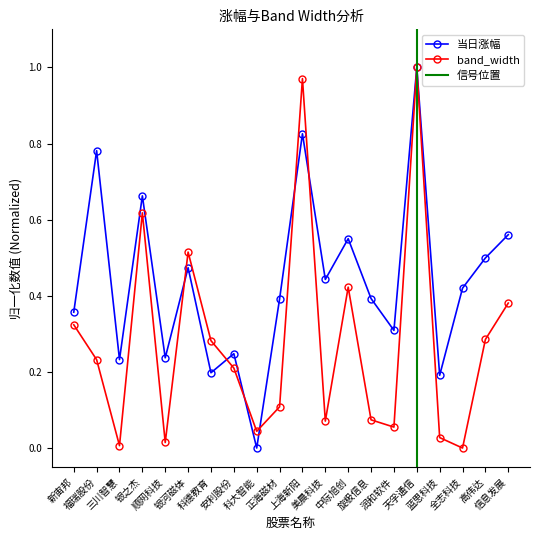

What is the total value across all series at 顺网科技?

0.3